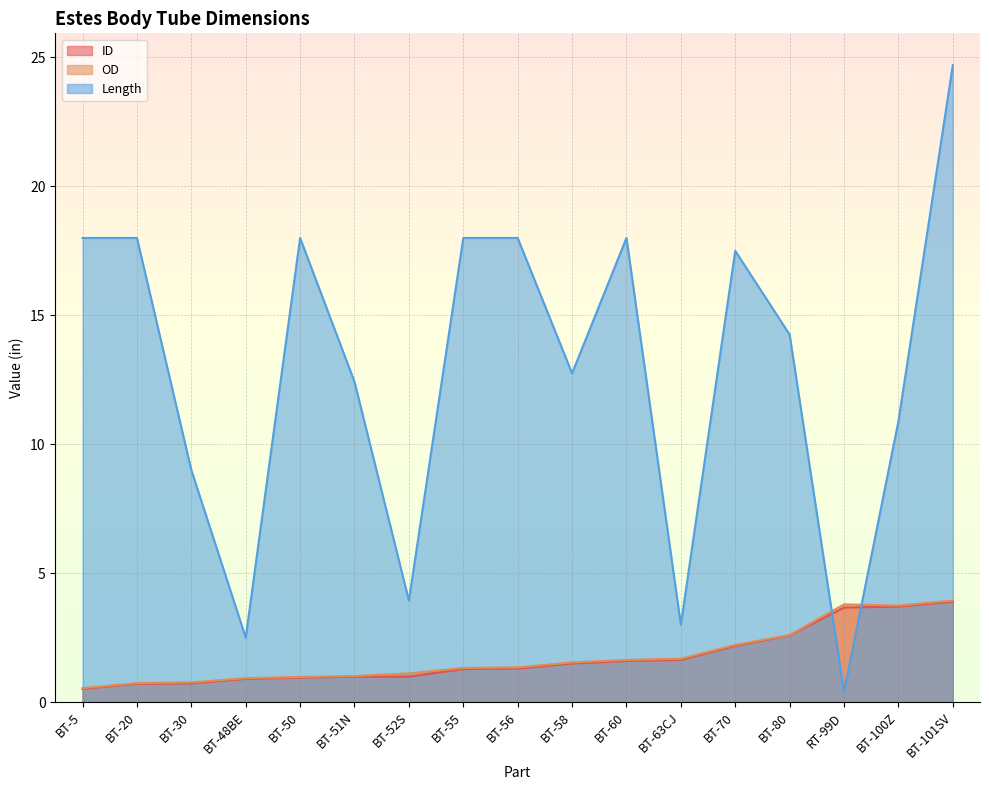

How many lines are shown in the chart?

3